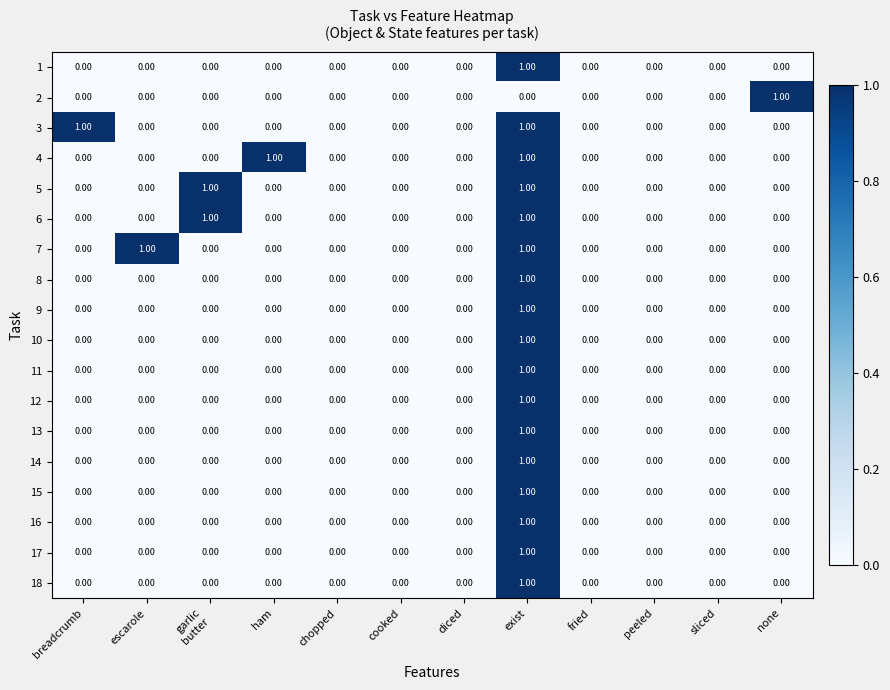

At which category is the sum across all series the highest?

exist